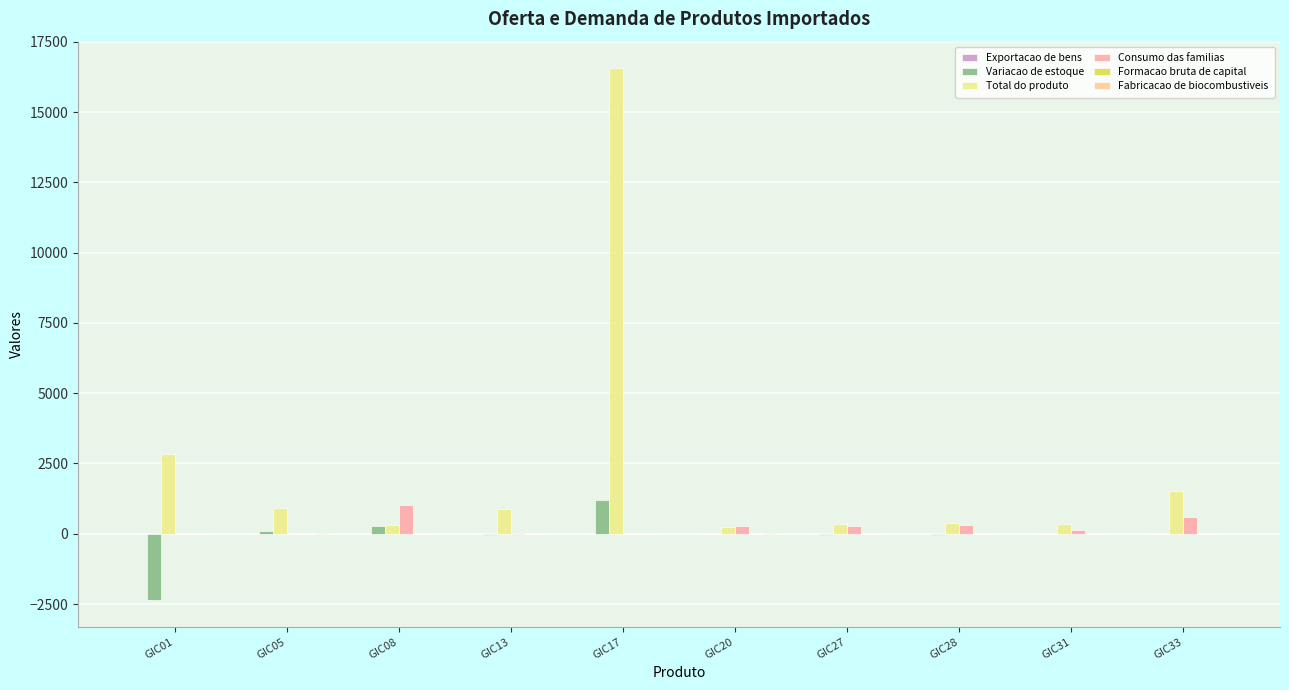

What is the average value of the Total do produto series?

2436.7